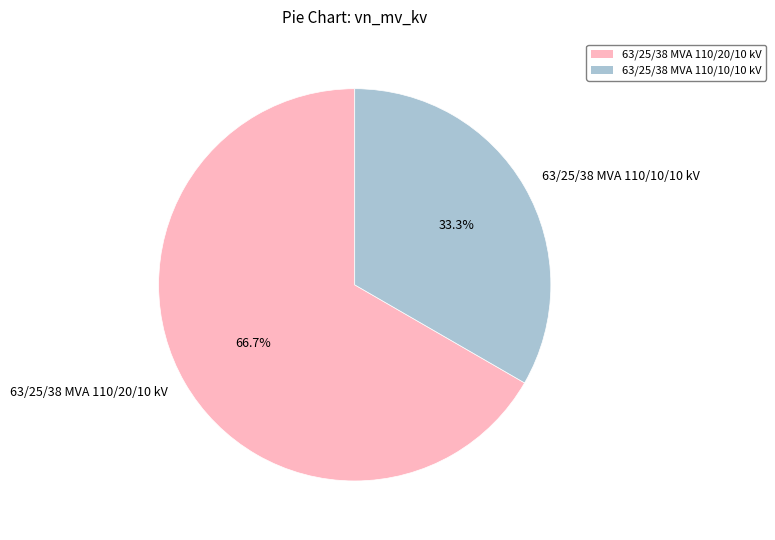

What percentage is NOT represented by 63/25/38 MVA 110/10/10 kV?

66.7%